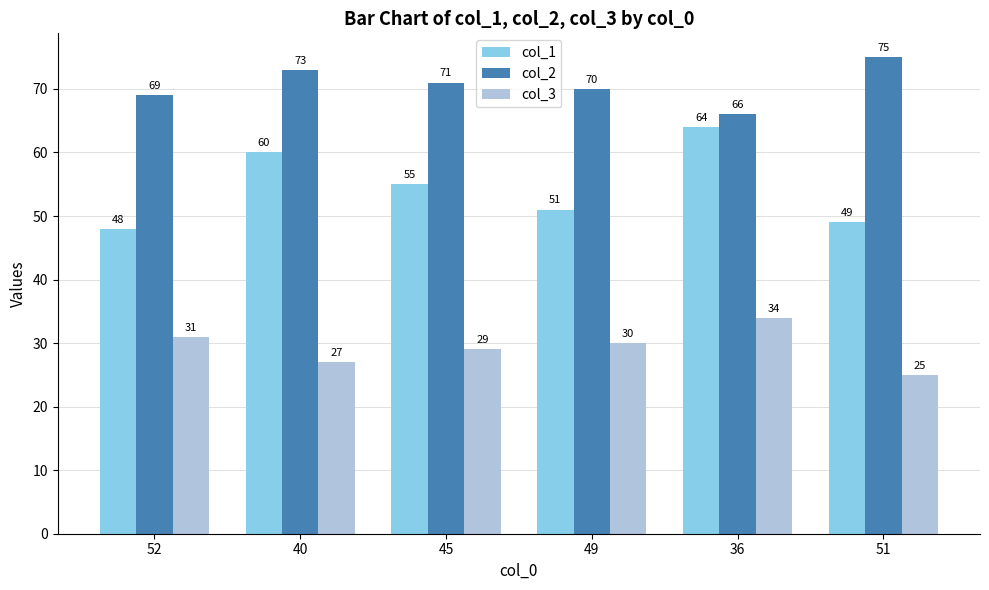

Which series has the widest spread of values?

col_1